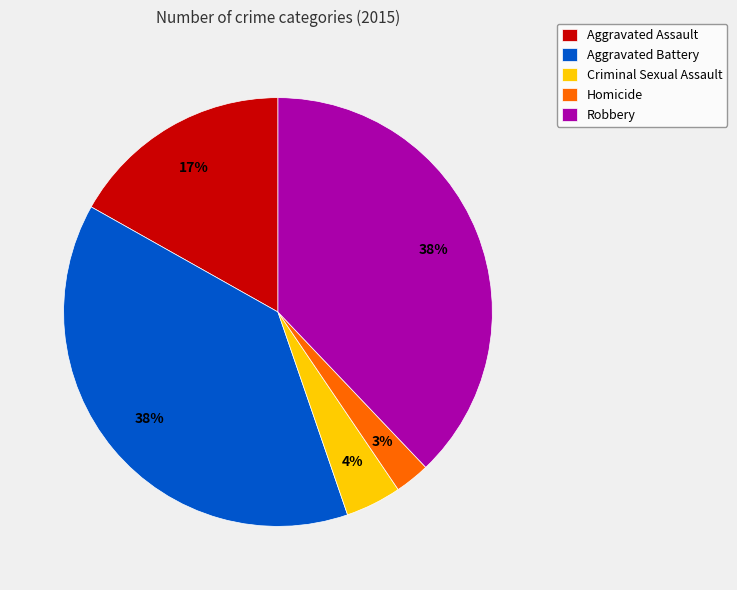

Which has a higher value, Criminal Sexual Assault or Aggravated Assault?

Aggravated Assault